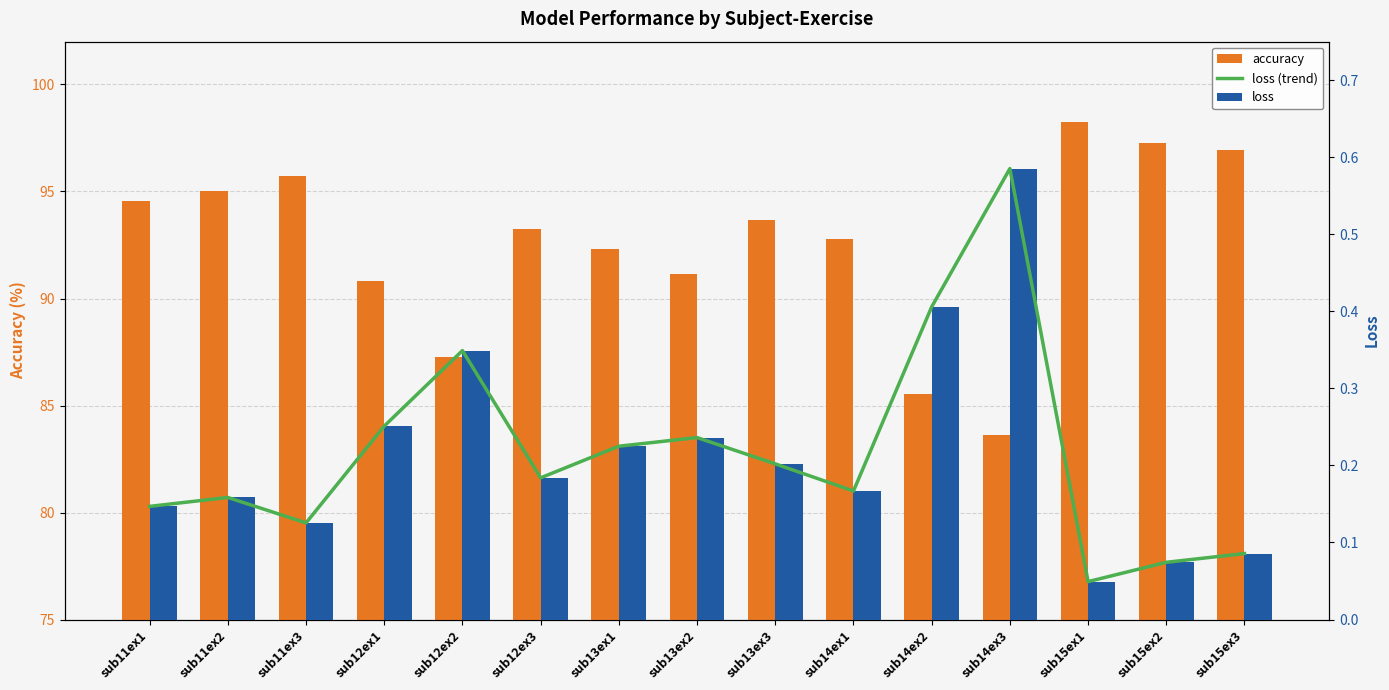

What is the difference between the loss values at sub14ex2 and sub13ex3?

0.2